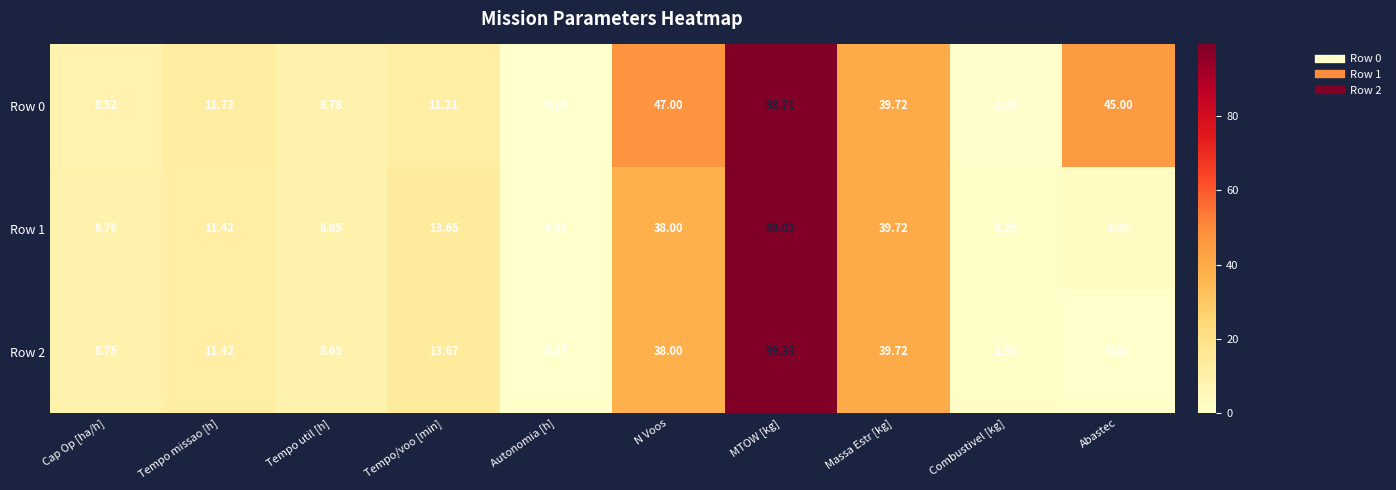

At which label does Row 0 first exceed 11?

Tempo missao [h]